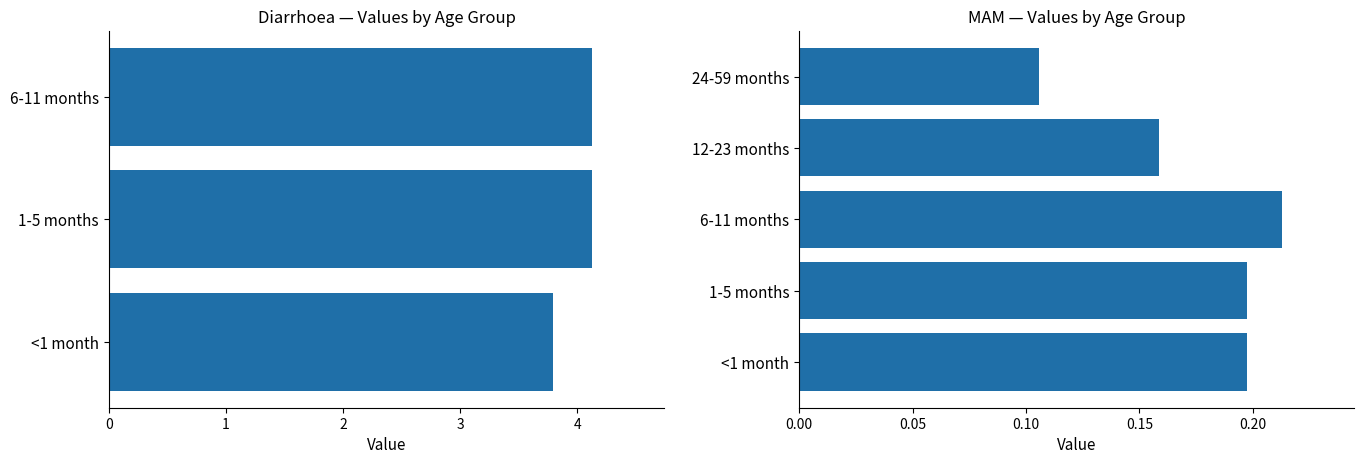

Read the 6-11 months value at MAM.

0.2